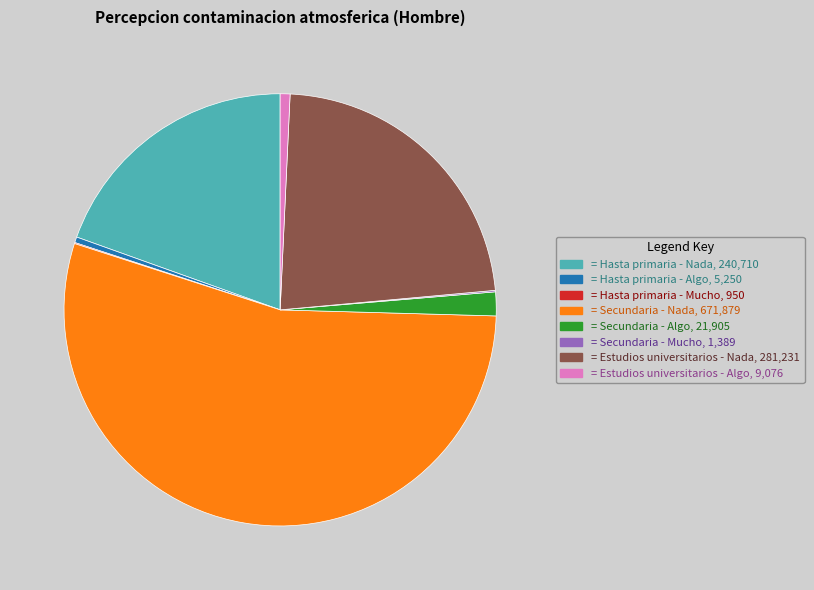

Does any single category account for the majority?

Yes